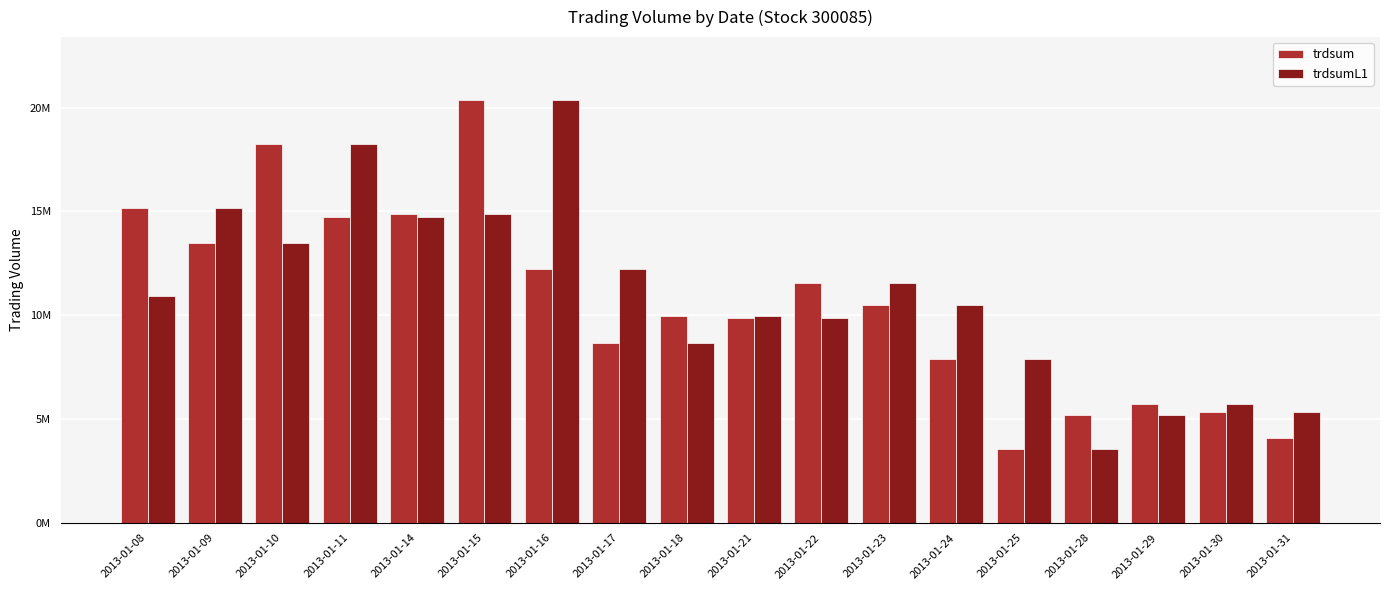

At 2013-01-10, list the series in order from smallest to largest.

trdsumL1, trdsum